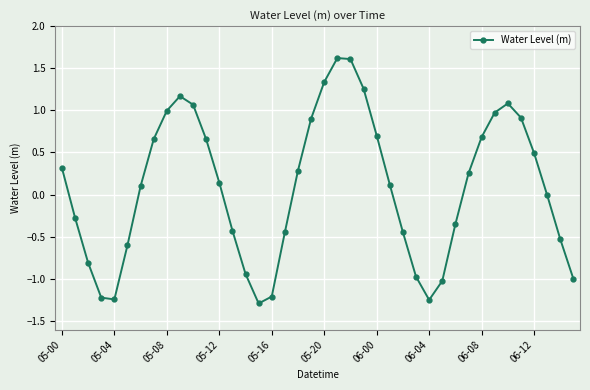

What is the greatest value displayed?

1.6